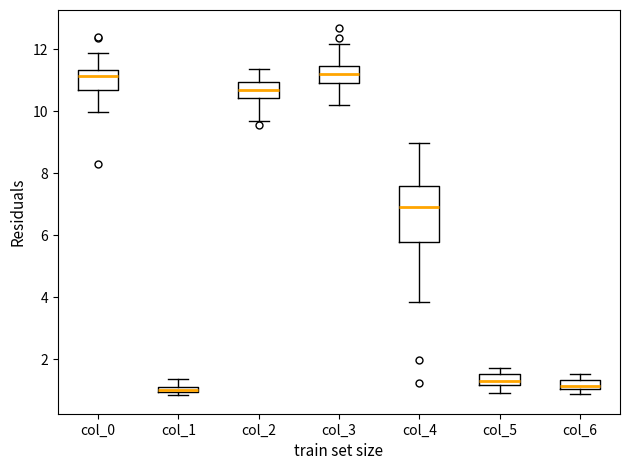

Which box is the tallest, from its lower edge to its upper edge?

col_4